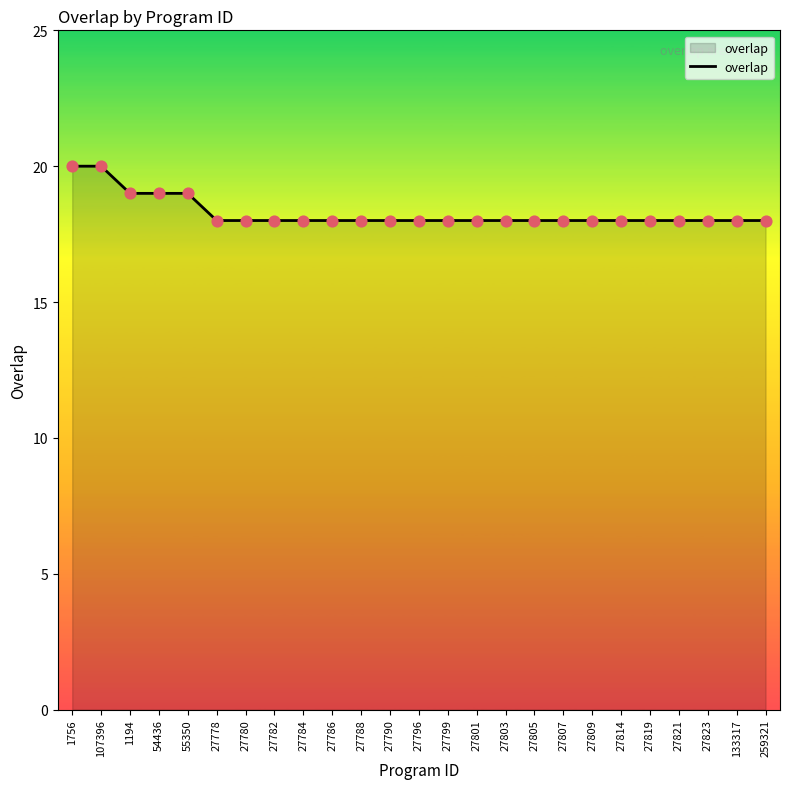

What is the change in value from 1194 to 27780?

-1